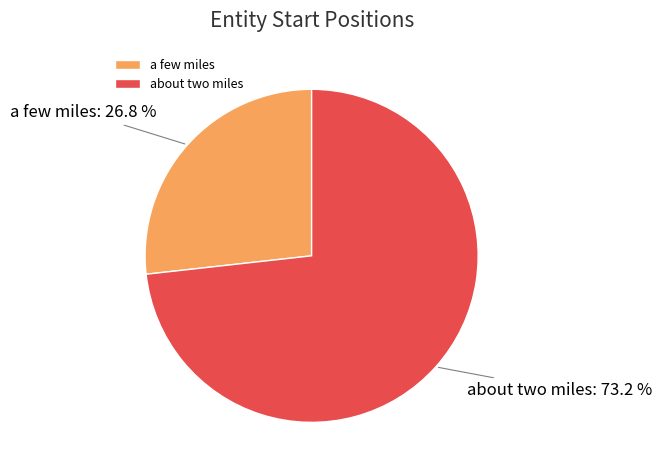

To the nearest percent, what percentage of the pie is about two miles?

73%